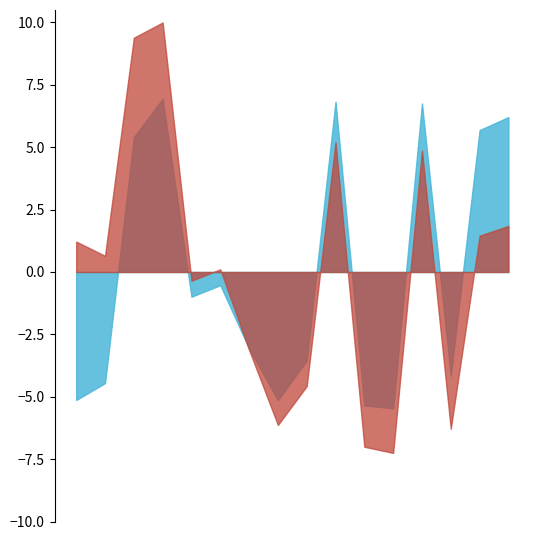

List the series in order of their overall mean, highest first.

col_7, col_6